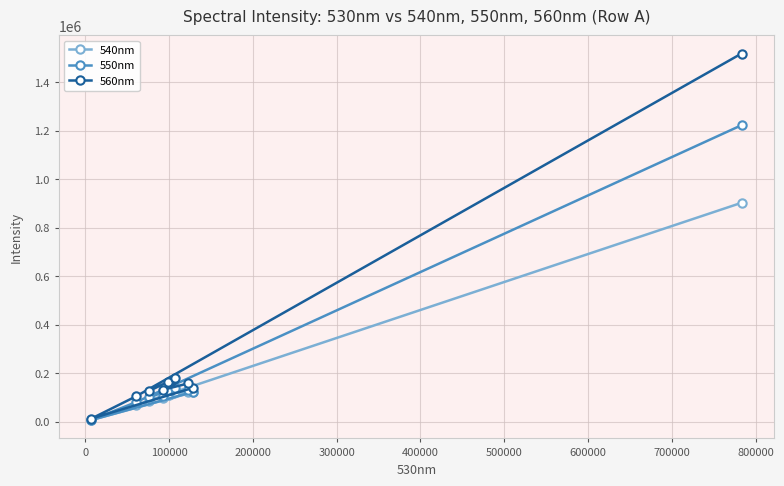

Which series has the largest range (max minus min)?

560nm